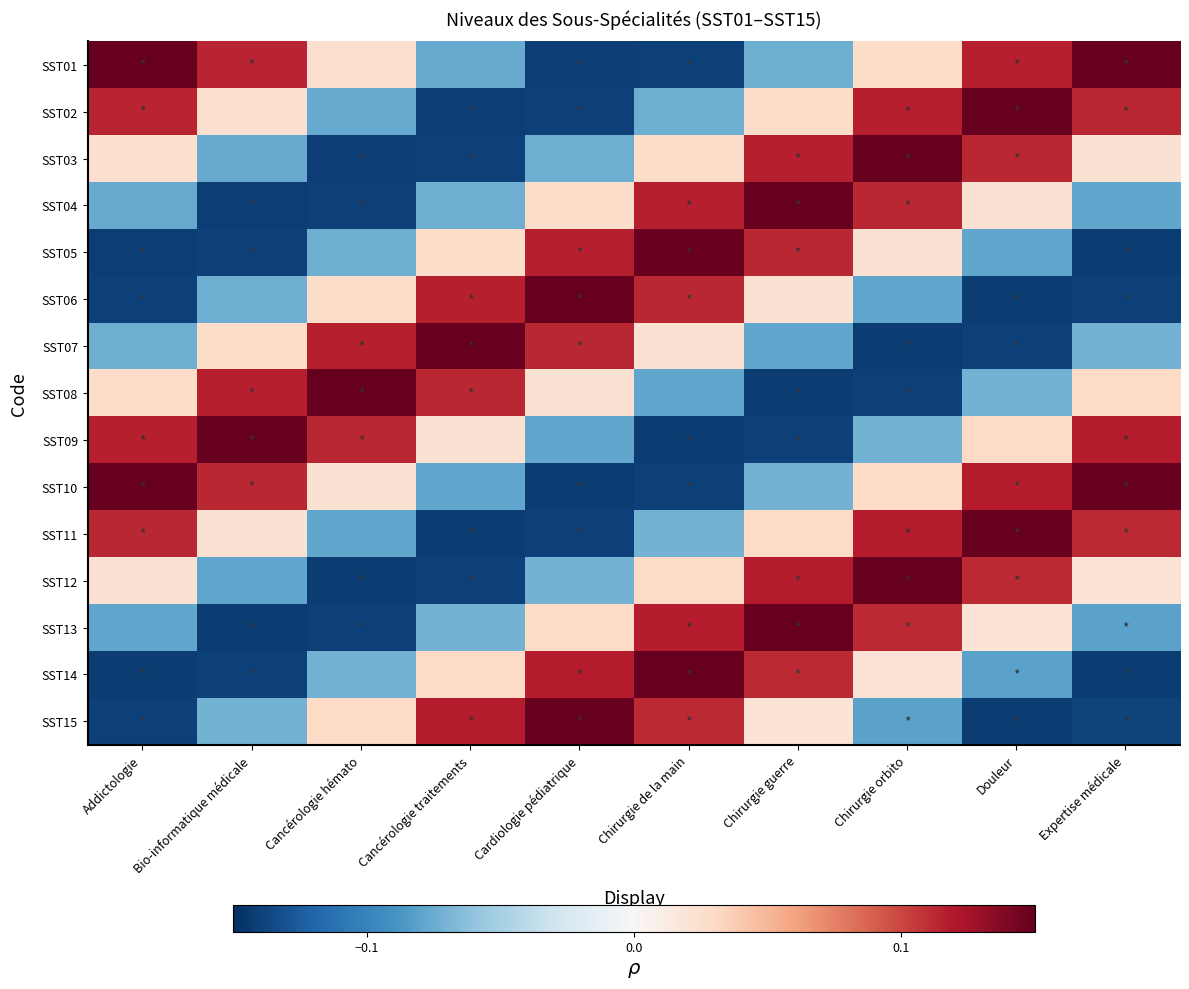

At how many categories does at least one series exceed 0?

10